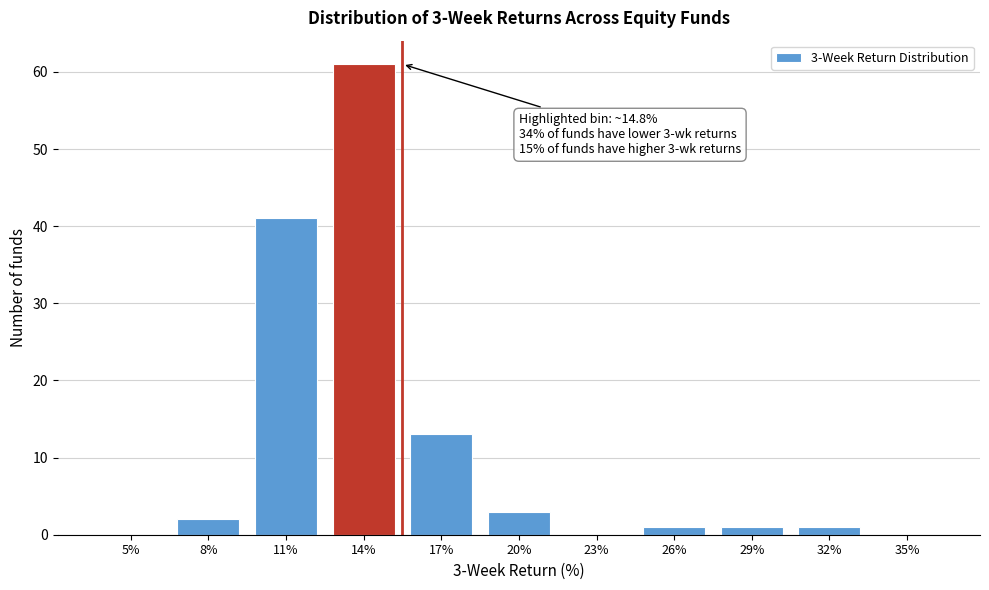

Reading left to right, extract all data points from this chart.

5%=0	8%=2	11%=41	14%=61	17%=13	20%=3	23%=0	26%=1	29%=1	32%=1	35%=0